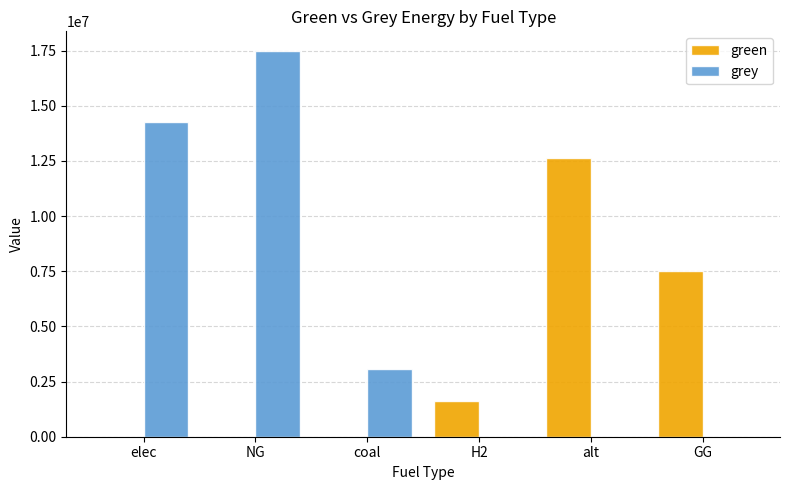

How many data points in green are above 1630489?

3